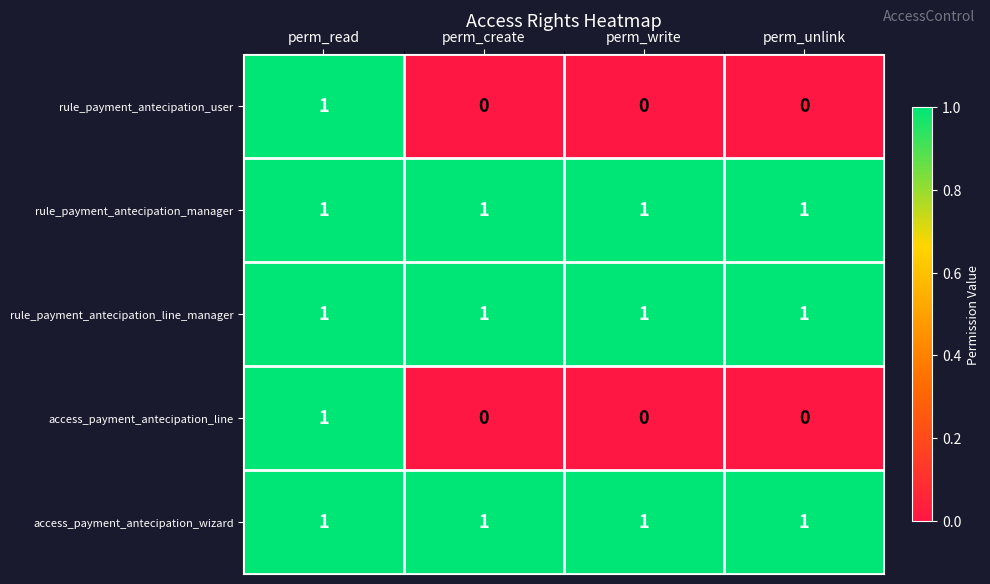

Reading left to right, what are all the values shown in this chart?

rule_payment_antecipation_user: 1	0	0	0
rule_payment_antecipation_manager: 1	1	1	1
rule_payment_antecipation_line_manager: 1	1	1	1
access_payment_antecipation_line: 1	0	0	0
access_payment_antecipation_wizard: 1	1	1	1